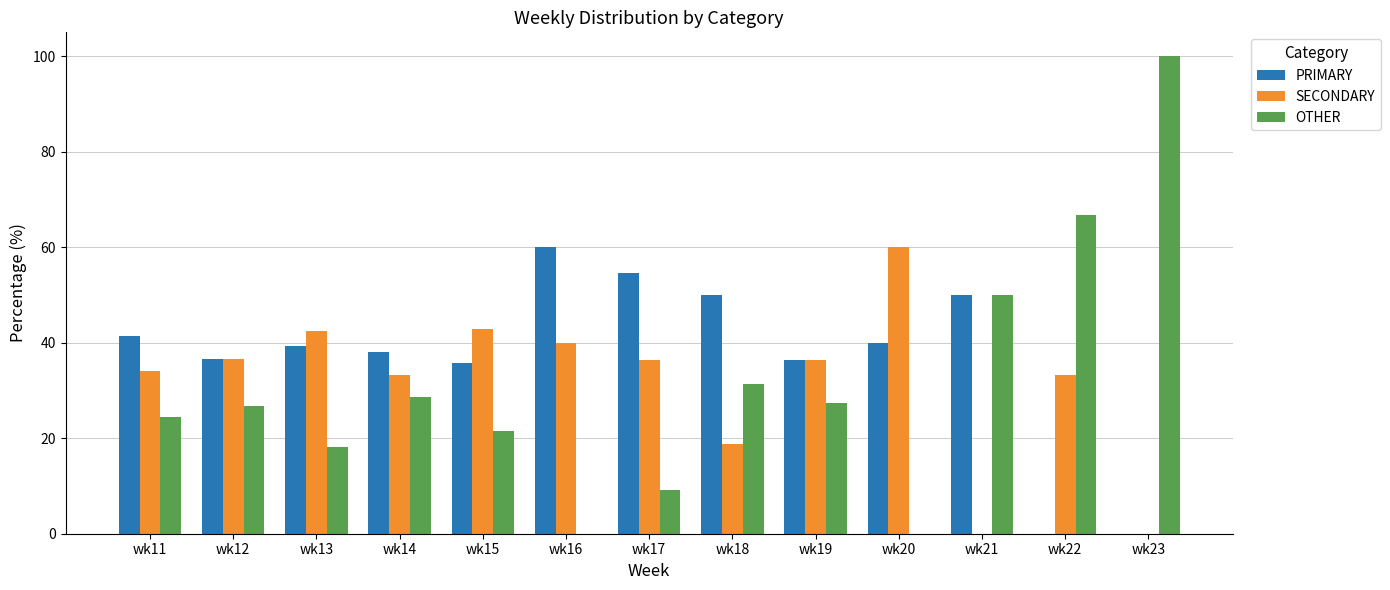

Are the bars grouped side by side (vs. stacked)?

Yes